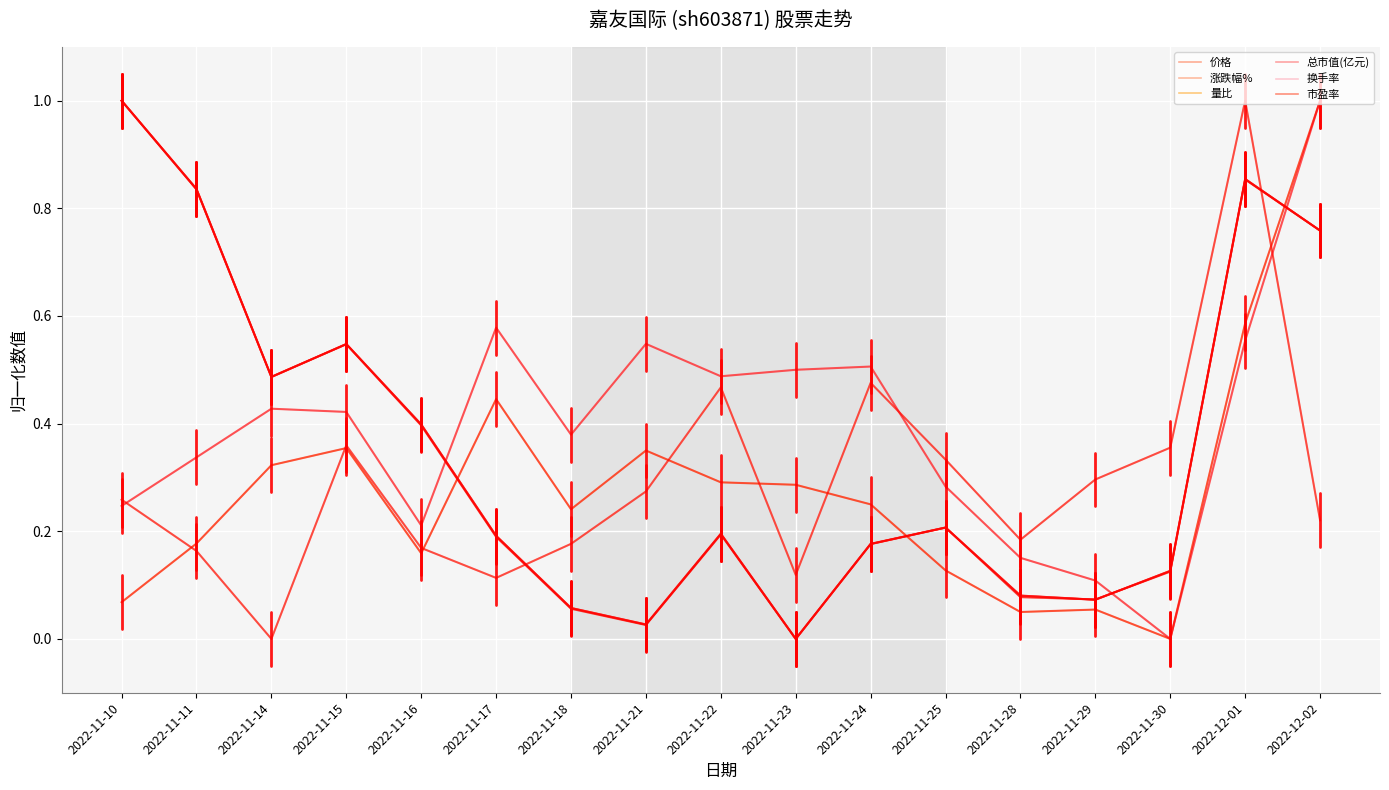

Reading right to left, list all the values displayed in this chart.

价格: 2022-12-02=0.8	2022-12-01=0.9	2022-11-30=0.1	2022-11-29=0.1	2022-11-28=0.1	2022-11-25=0.2	2022-11-24=0.2	2022-11-23=0.0	2022-11-22=0.2	2022-11-21=0.0	2022-11-18=0.1	2022-11-17=0.2	2022-11-16=0.4	2022-11-15=0.5	2022-11-14=0.5	2022-11-11=0.8	2022-11-10=1.0
涨跌幅%: 2022-12-02=0.2	2022-12-01=1.0	2022-11-30=0.4	2022-11-29=0.3	2022-11-28=0.2	2022-11-25=0.3	2022-11-24=0.5	2022-11-23=0.1	2022-11-22=0.5	2022-11-21=0.3	2022-11-18=0.2	2022-11-17=0.1	2022-11-16=0.2	2022-11-15=0.4	2022-11-14=0.0	2022-11-11=0.2	2022-11-10=0.3
量比: 2022-12-02=1.0	2022-12-01=0.6	2022-11-30=0.0	2022-11-29=0.1	2022-11-28=0.1	2022-11-25=0.1	2022-11-24=0.3	2022-11-23=0.3	2022-11-22=0.3	2022-11-21=0.4	2022-11-18=0.2	2022-11-17=0.4	2022-11-16=0.2	2022-11-15=0.4	2022-11-14=0.3	2022-11-11=0.2	2022-11-10=0.1
总市值(亿元): 2022-12-02=0.8	2022-12-01=0.9	2022-11-30=0.1	2022-11-29=0.1	2022-11-28=0.1	2022-11-25=0.2	2022-11-24=0.2	2022-11-23=0.0	2022-11-22=0.2	2022-11-21=0.0	2022-11-18=0.1	2022-11-17=0.2	2022-11-16=0.4	2022-11-15=0.5	2022-11-14=0.5	2022-11-11=0.8	2022-11-10=1.0
换手率: 2022-12-02=1.0	2022-12-01=0.6	2022-11-30=0.0	2022-11-29=0.1	2022-11-28=0.2	2022-11-25=0.3	2022-11-24=0.5	2022-11-23=0.5	2022-11-22=0.5	2022-11-21=0.5	2022-11-18=0.4	2022-11-17=0.6	2022-11-16=0.2	2022-11-15=0.4	2022-11-14=0.4	2022-11-11=0.3	2022-11-10=0.2
市盈率: 2022-12-02=0.8	2022-12-01=0.9	2022-11-30=0.1	2022-11-29=0.1	2022-11-28=0.1	2022-11-25=0.2	2022-11-24=0.2	2022-11-23=0.0	2022-11-22=0.2	2022-11-21=0.0	2022-11-18=0.1	2022-11-17=0.2	2022-11-16=0.4	2022-11-15=0.5	2022-11-14=0.5	2022-11-11=0.8	2022-11-10=1.0